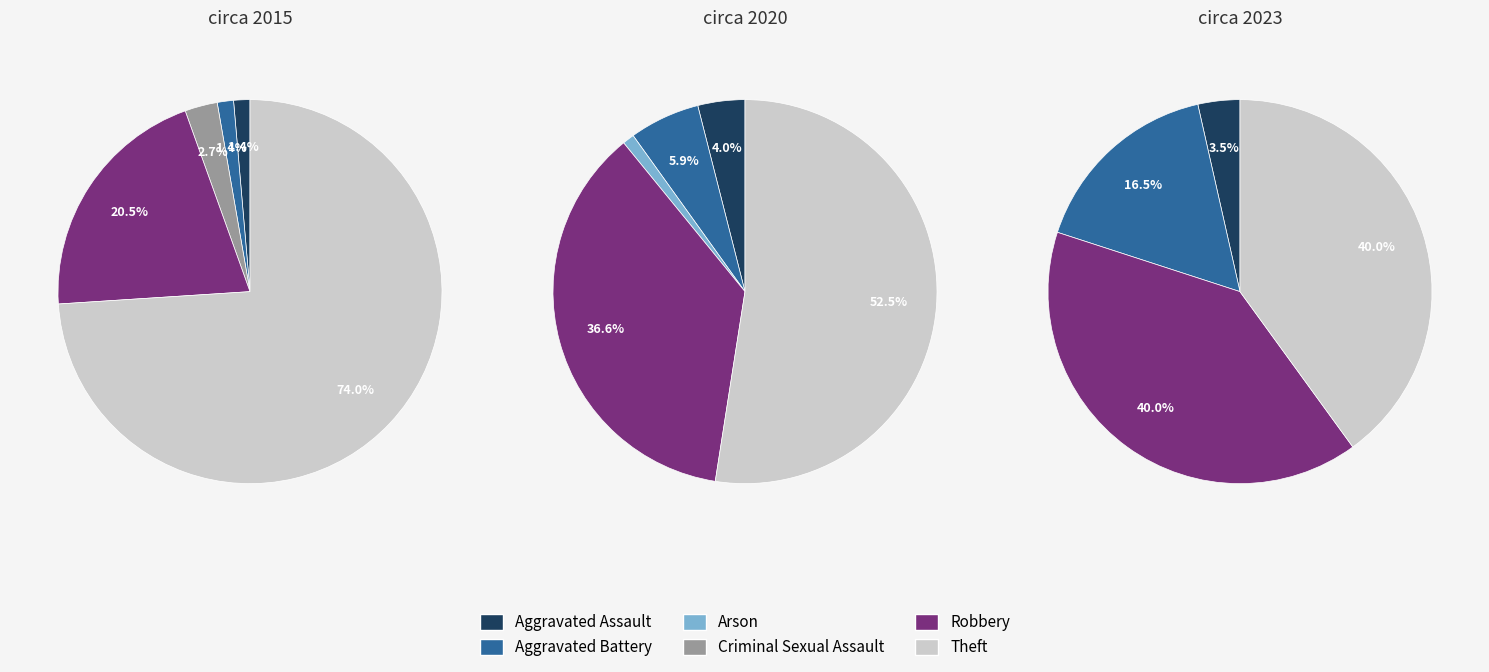

What is the ratio of the value at Aggravated Battery to the value at Theft?

0.4